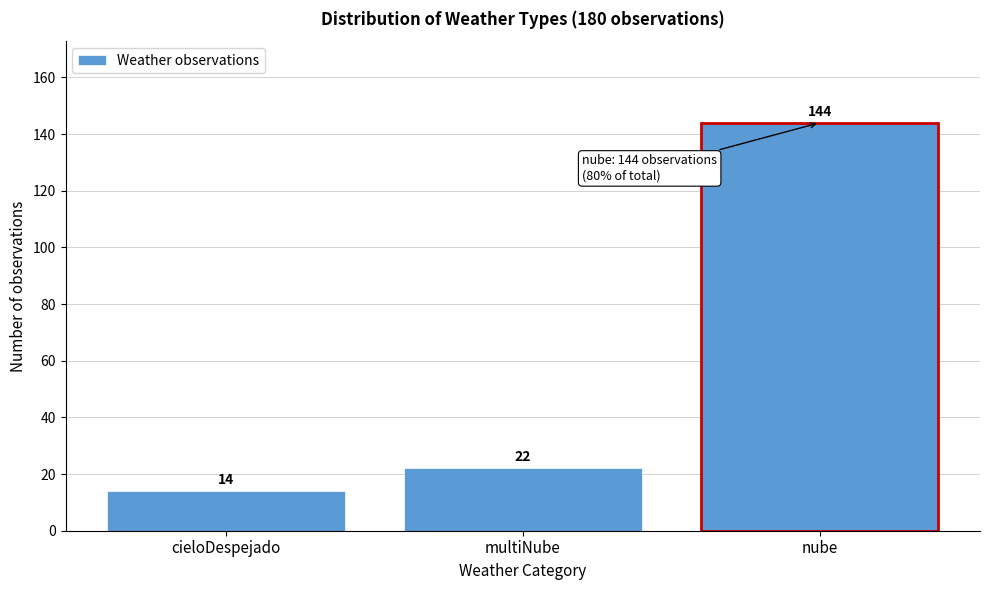

Reading left to right, extract all data points from this chart.

cieloDespejado=14	multiNube=22	nube=144